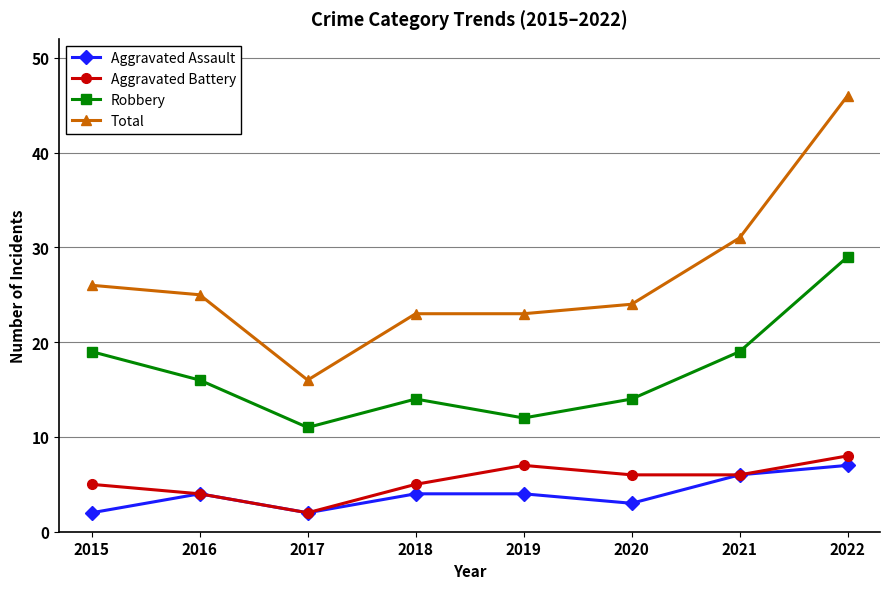

Which category has the highest value in the Aggravated Battery series?

2022